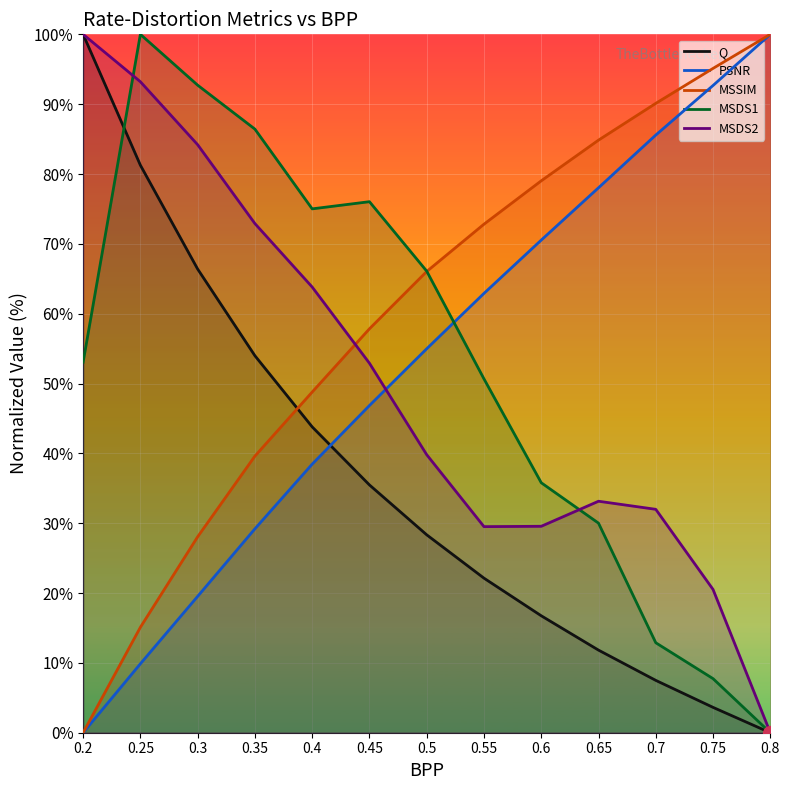

Between which two adjacent categories do MSSIM and Q first intersect?

0.35 and 0.4